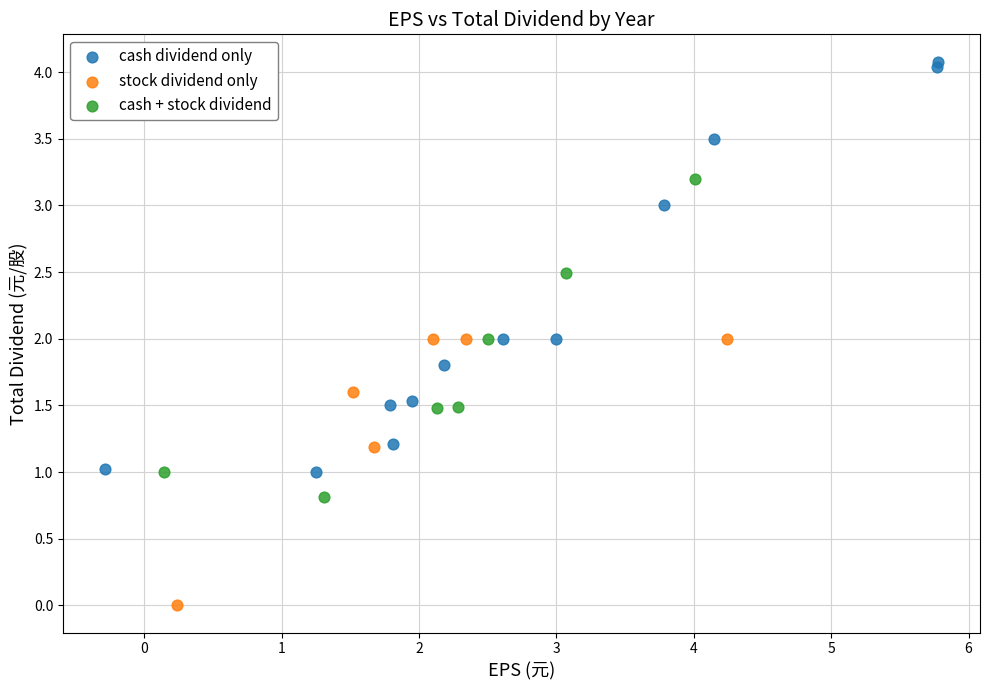

Which series has the largest Y range (max minus min)?

cash dividend only